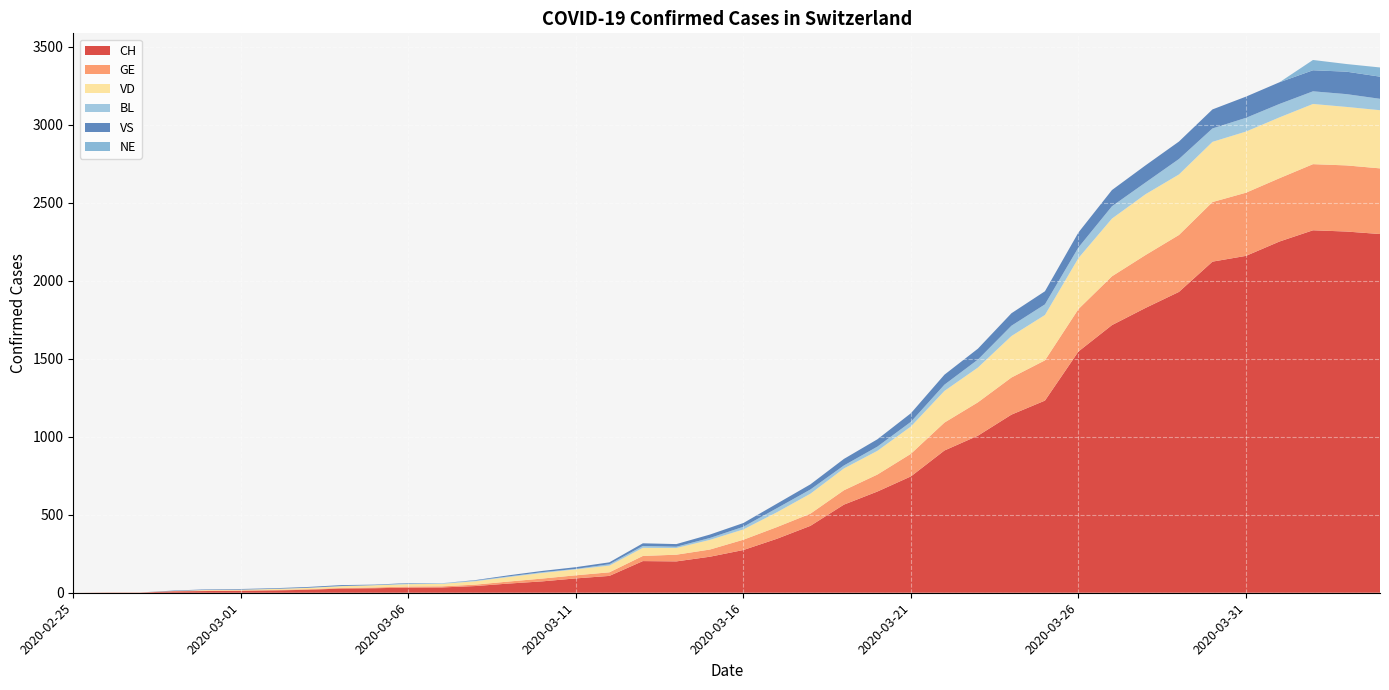

Reading left to right, what are all the values shown in this chart?

CH: 2020-02-25=0	2020-02-26=1	2020-02-27=1	2020-02-28=9	2020-02-29=11	2020-03-01=12	2020-03-02=15	2020-03-03=19	2020-03-04=27	2020-03-05=29	2020-03-06=33	2020-03-07=34	2020-03-08=43	2020-03-09=59	2020-03-10=73	2020-03-11=92	2020-03-12=108	2020-03-13=203	2020-03-14=201	2020-03-15=231	2020-03-16=274	2020-03-17=346	2020-03-18=429	2020-03-19=565	2020-03-20=649	2020-03-21=746	2020-03-22=912	2020-03-23=1007	2020-03-24=1142	2020-03-25=1232	2020-03-26=1547	2020-03-27=1716	2020-03-28=1826	2020-03-29=1929	2020-03-30=2123	2020-03-31=2160	2020-04-01=2252	2020-04-02=2324	2020-04-03=2316	2020-04-04=2300
GE: 2020-02-25=0	2020-02-26=1	2020-02-27=1	2020-02-28=2	2020-02-29=3	2020-03-01=3	2020-03-02=3	2020-03-03=4	2020-03-04=4	2020-03-05=5	2020-03-06=7	2020-03-07=7	2020-03-08=9	2020-03-09=13	2020-03-10=18	2020-03-11=20	2020-03-12=23	2020-03-13=33	2020-03-14=43	2020-03-15=46	2020-03-16=66	2020-03-17=75	2020-03-18=78	2020-03-19=92	2020-03-20=109	2020-03-21=145	2020-03-22=179	2020-03-23=214	2020-03-24=238	2020-03-25=258	2020-03-26=272	2020-03-27=313	2020-03-28=339	2020-03-29=365	2020-03-30=382	2020-03-31=405	2020-04-01=406	2020-04-02=424	2020-04-03=424	2020-04-04=421
VD: 2020-02-25=0	2020-02-26=0	2020-02-27=0	2020-02-28=0	2020-02-29=4	2020-03-01=4	2020-03-02=6	2020-03-03=8	2020-03-04=11	2020-03-05=14	2020-03-06=15	2020-03-07=16	2020-03-08=22	2020-03-09=29	2020-03-10=36	2020-03-11=38	2020-03-12=43	2020-03-13=52	2020-03-14=43	2020-03-15=62	2020-03-16=66	2020-03-17=95	2020-03-18=128	2020-03-19=140	2020-03-20=152	2020-03-21=175	2020-03-22=203	2020-03-23=223	2020-03-24=266	2020-03-25=291	2020-03-26=327	2020-03-27=370	2020-03-28=390	2020-03-29=388	2020-03-30=386	2020-03-31=392	2020-04-01=390	2020-04-02=386	2020-04-03=375	2020-04-04=373
BL: 2020-02-25=0	2020-02-26=0	2020-02-27=0	2020-02-28=0	2020-02-29=1	2020-03-01=1	2020-03-02=1	2020-03-03=1	2020-03-04=1	2020-03-05=1	2020-03-06=4	2020-03-07=4	2020-03-08=4	2020-03-09=4	2020-03-10=5	2020-03-11=3	2020-03-12=9	2020-03-13=12	2020-03-14=8	2020-03-15=12	2020-03-16=17	2020-03-17=26	2020-03-18=27	2020-03-19=19	2020-03-20=27	2020-03-21=30	2020-03-22=40	2020-03-23=51	2020-03-24=66	2020-03-25=68	2020-03-26=68	2020-03-27=79	2020-03-28=75	2020-03-29=99	2020-03-30=86	2020-03-31=88	2020-04-01=86	2020-04-02=81	2020-04-03=82	2020-04-04=73
VS: 2020-02-25=0	2020-02-26=0	2020-02-27=0	2020-02-28=3	2020-02-29=3	2020-03-01=4	2020-03-02=4	2020-03-03=5	2020-03-04=6	2020-03-05=3	2020-03-06=3	2020-03-07=0	2020-03-08=3	2020-03-09=7	2020-03-10=8	2020-03-11=11	2020-03-12=12	2020-03-13=17	2020-03-14=17	2020-03-15=22	2020-03-16=24	2020-03-17=29	2020-03-18=33	2020-03-19=42	2020-03-20=47	2020-03-21=55	2020-03-22=64	2020-03-23=70	2020-03-24=80	2020-03-25=84	2020-03-26=96	2020-03-27=104	2020-03-28=110	2020-03-29=112	2020-03-30=122	2020-03-31=136	2020-04-01=139	2020-04-02=135	2020-04-03=144	2020-04-04=142
NE: 2020-02-25=0	2020-02-26=0	2020-02-27=0	2020-02-28=0	2020-02-29=0	2020-03-01=0	2020-03-02=0	2020-03-03=0	2020-03-04=0	2020-03-05=0	2020-03-06=0	2020-03-07=0	2020-03-08=0	2020-03-09=0	2020-03-10=0	2020-03-11=0	2020-03-12=0	2020-03-13=0	2020-03-14=0	2020-03-15=0	2020-03-16=0	2020-03-17=0	2020-03-18=0	2020-03-19=0	2020-03-20=0	2020-03-21=0	2020-03-22=0	2020-03-23=0	2020-03-24=0	2020-03-25=0	2020-03-26=0	2020-03-27=0	2020-03-28=0	2020-03-29=0	2020-03-30=0	2020-03-31=0	2020-04-01=0	2020-04-02=66	2020-04-03=49	2020-04-04=59